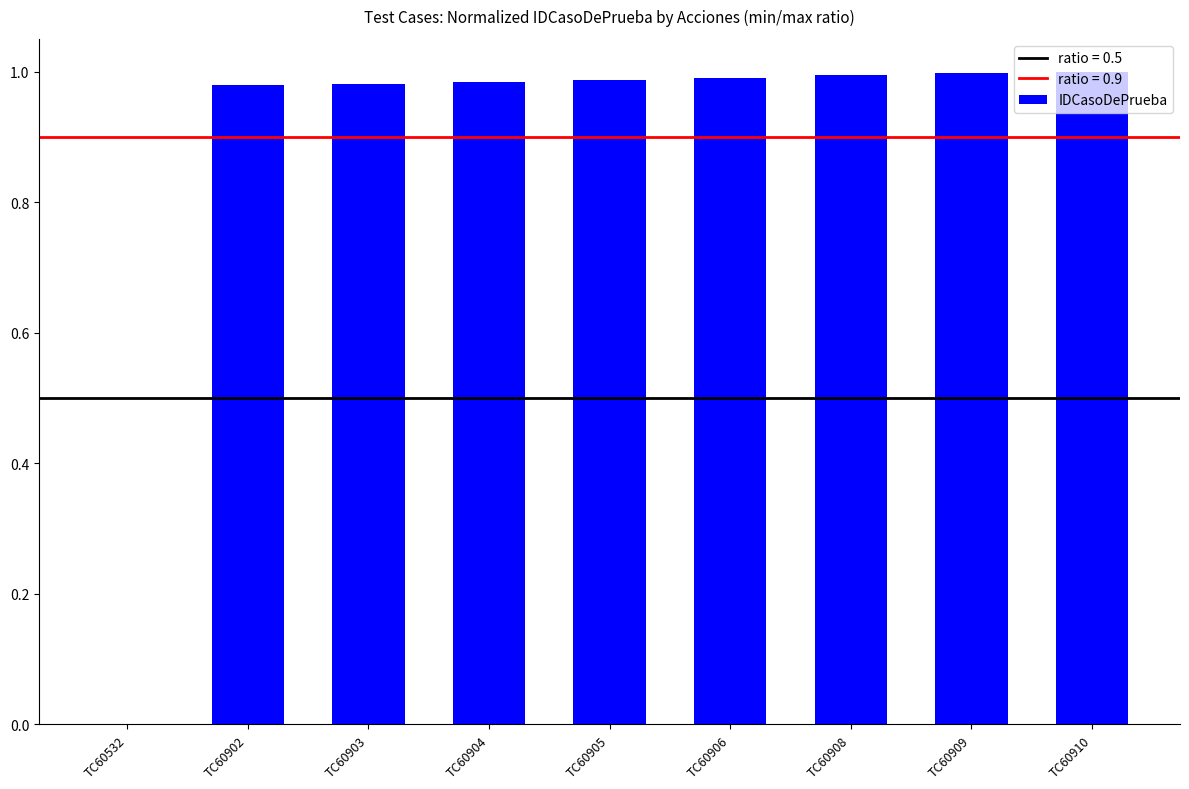

Is it true that the value at TC60532 is -0.4?

False